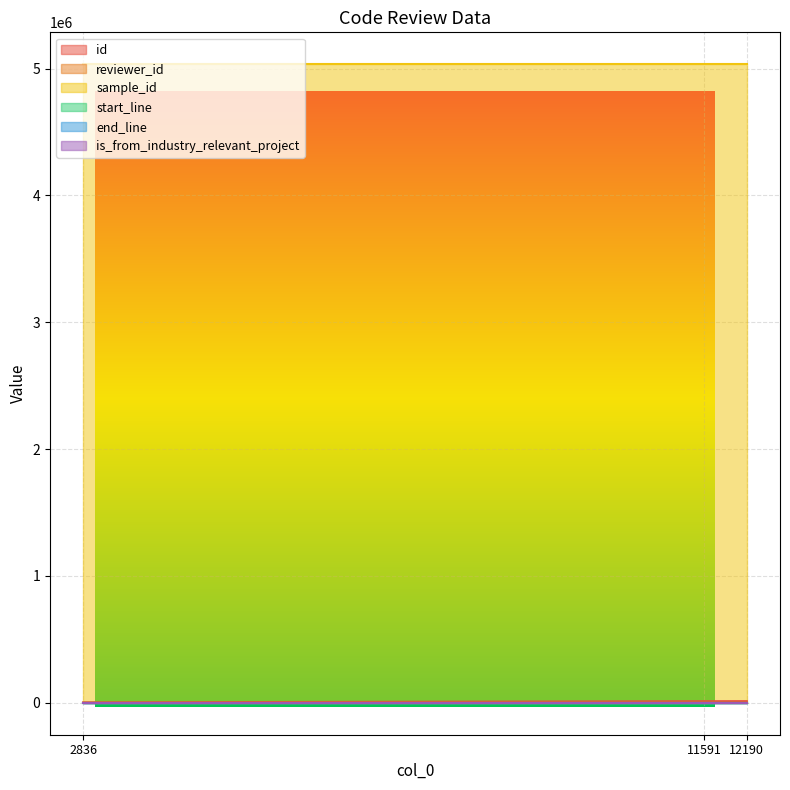

Which series has the largest range (max minus min)?

id